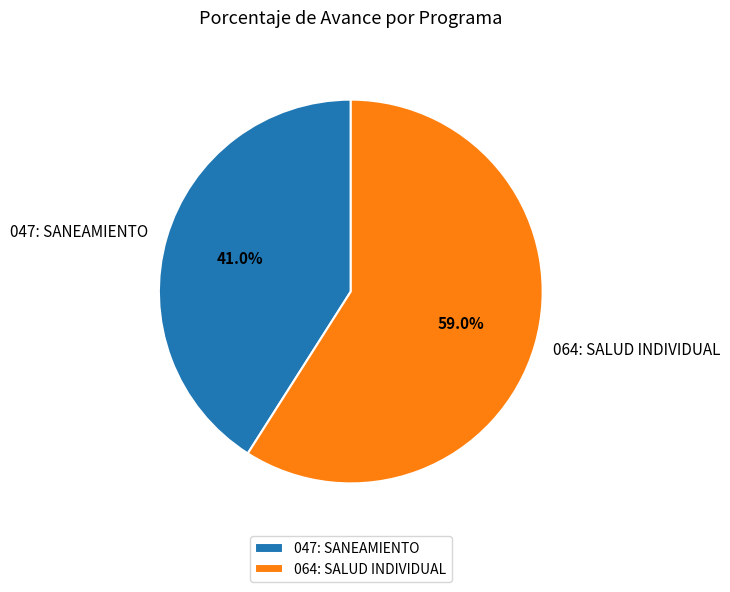

The 047: SANEAMIENTO slice represents 41% of the pie. True or false?

True